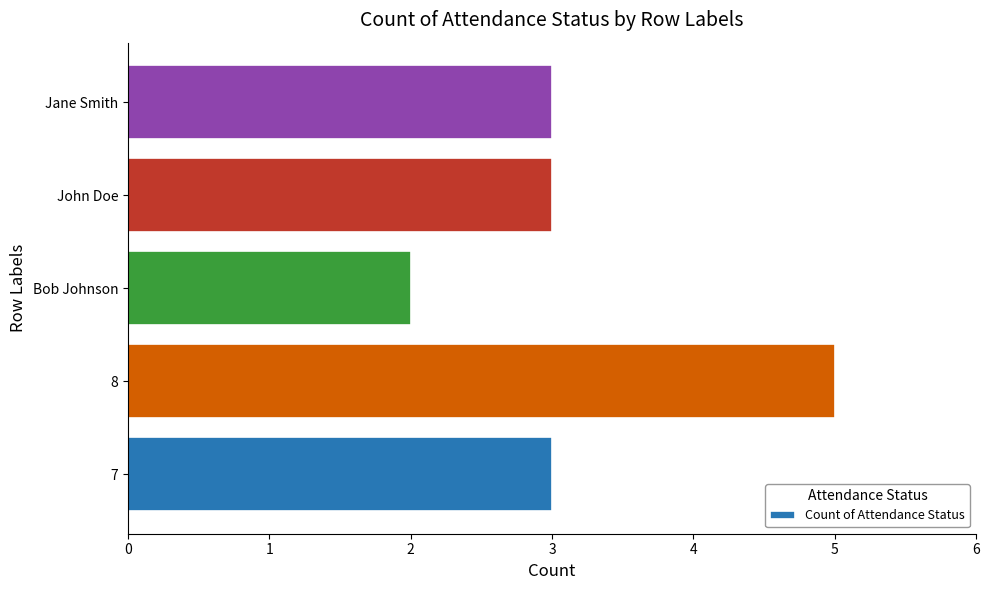

Reading bottom to top, list all the values displayed in this chart.

3	5	2	3	3